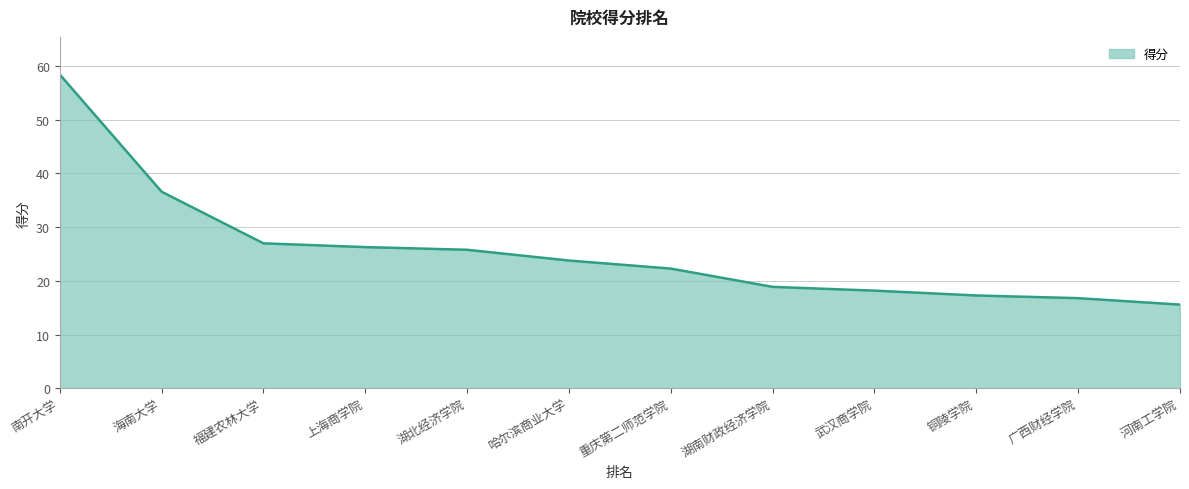

Where does the data first go above 23?

南开大学